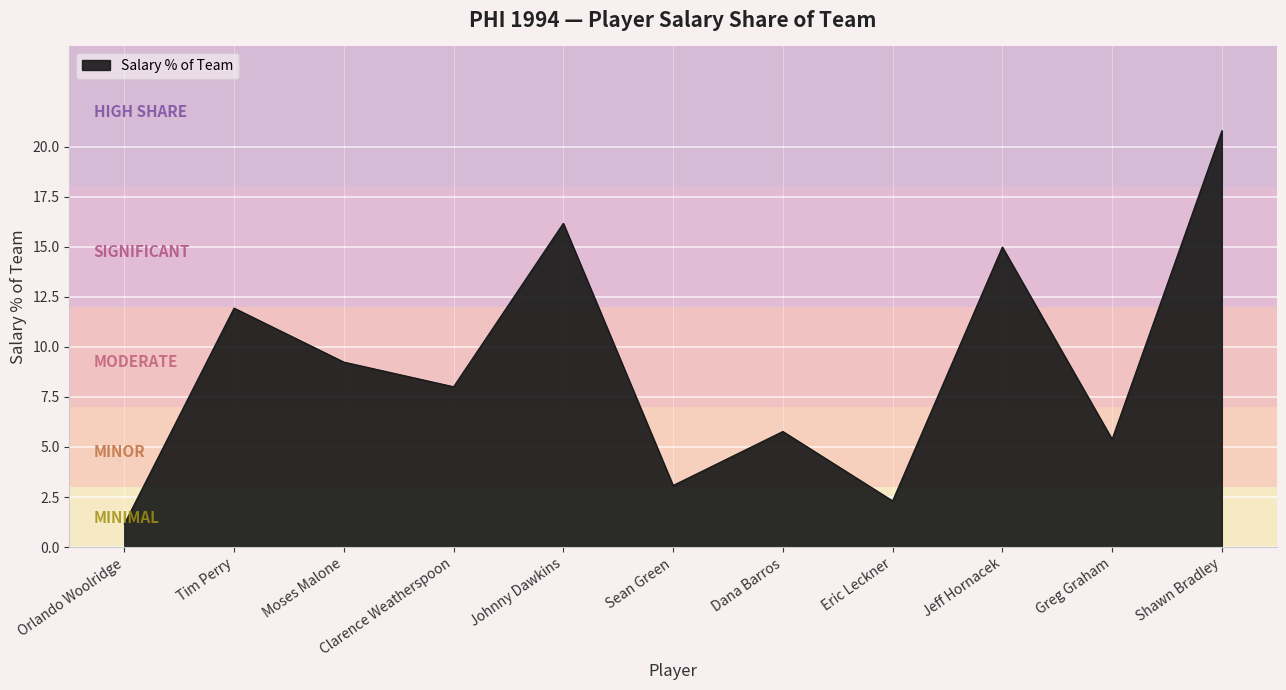

What is the average value?

9.0